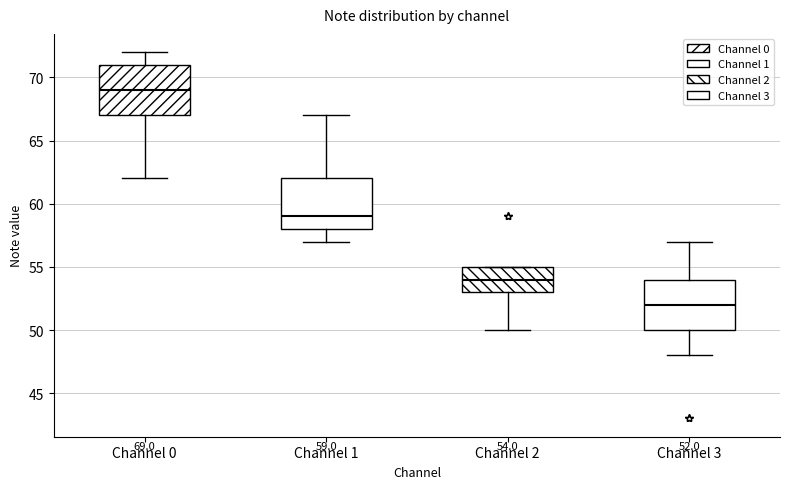

Which box's median line is the highest?

Channel 0